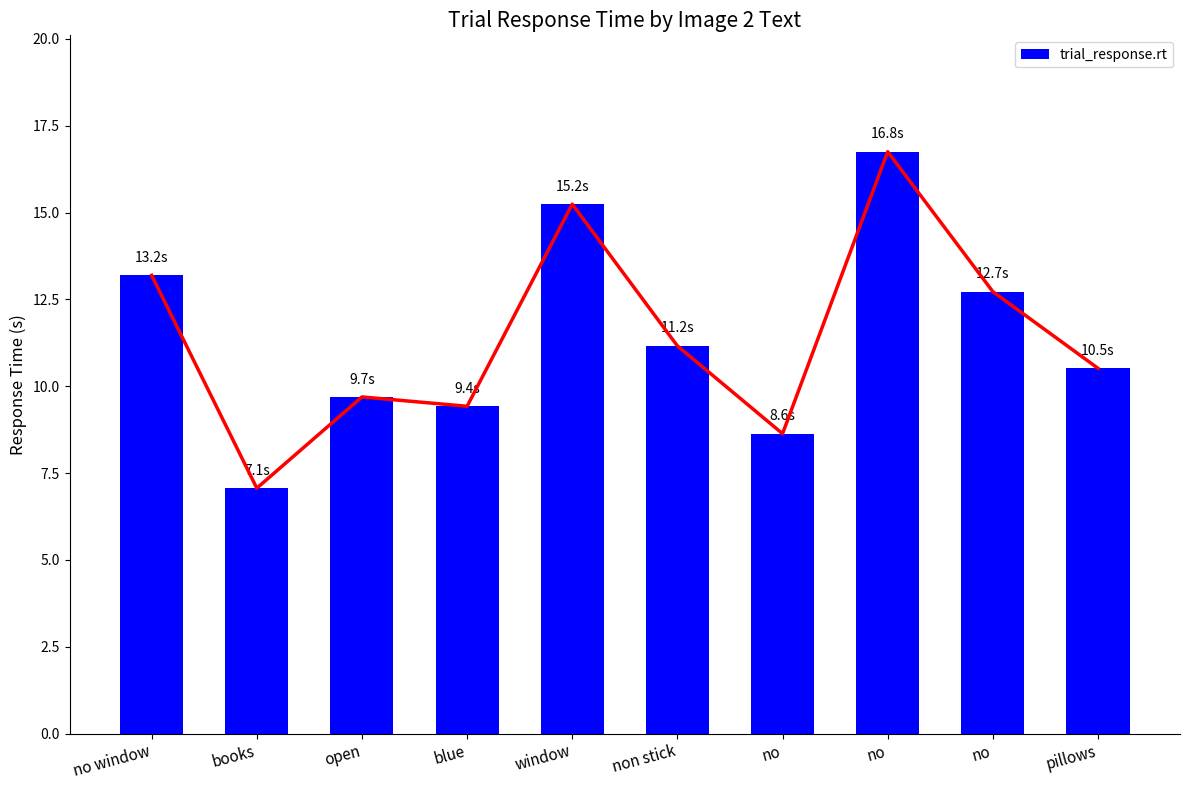

How many bars are there in total?

10